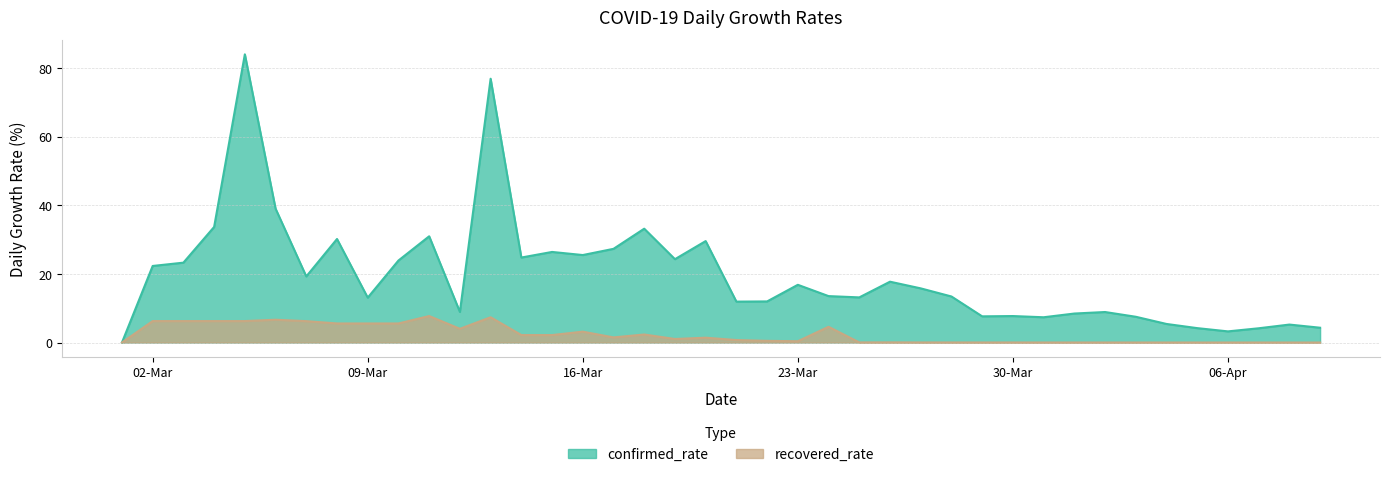

True or false: recovered_rate and confirmed_rate cross at least once.

False